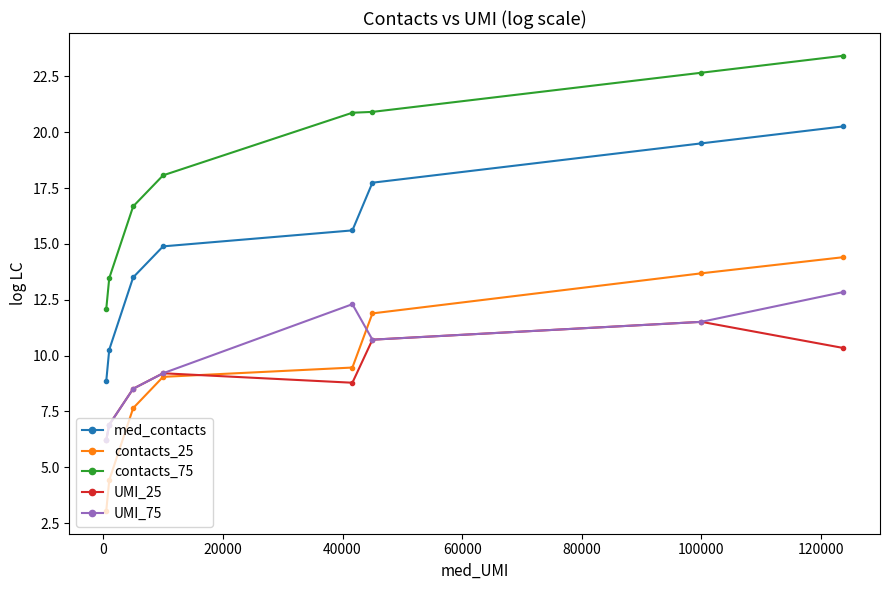

Reading left to right, transcribe all the data shown in this chart.

med_contacts: 8.9	10.3	13.5	14.9	15.6	17.7	19.5	20.3
contacts_25: 3.0	4.4	7.6	9.0	9.5	11.9	13.7	14.4
contacts_75: 12.1	13.5	16.7	18.1	20.9	20.9	22.7	23.4
UMI_25: 6.2	6.9	8.5	9.2	8.8	10.7	11.5	10.3
UMI_75: 6.2	6.9	8.5	9.2	12.3	10.7	11.5	12.8